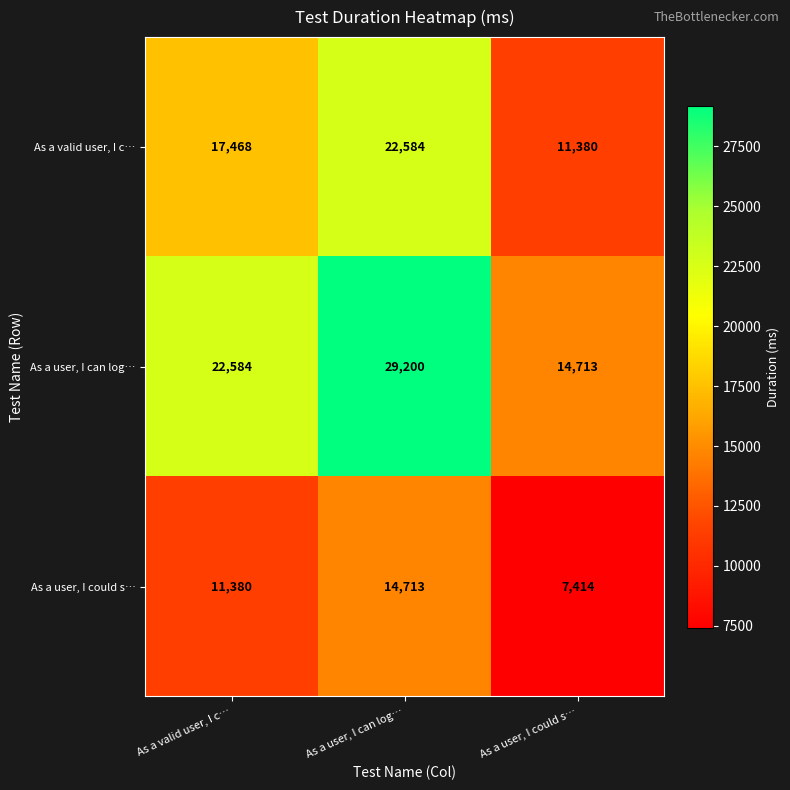

Which series has the largest total across all categories?

As a user, I can log…